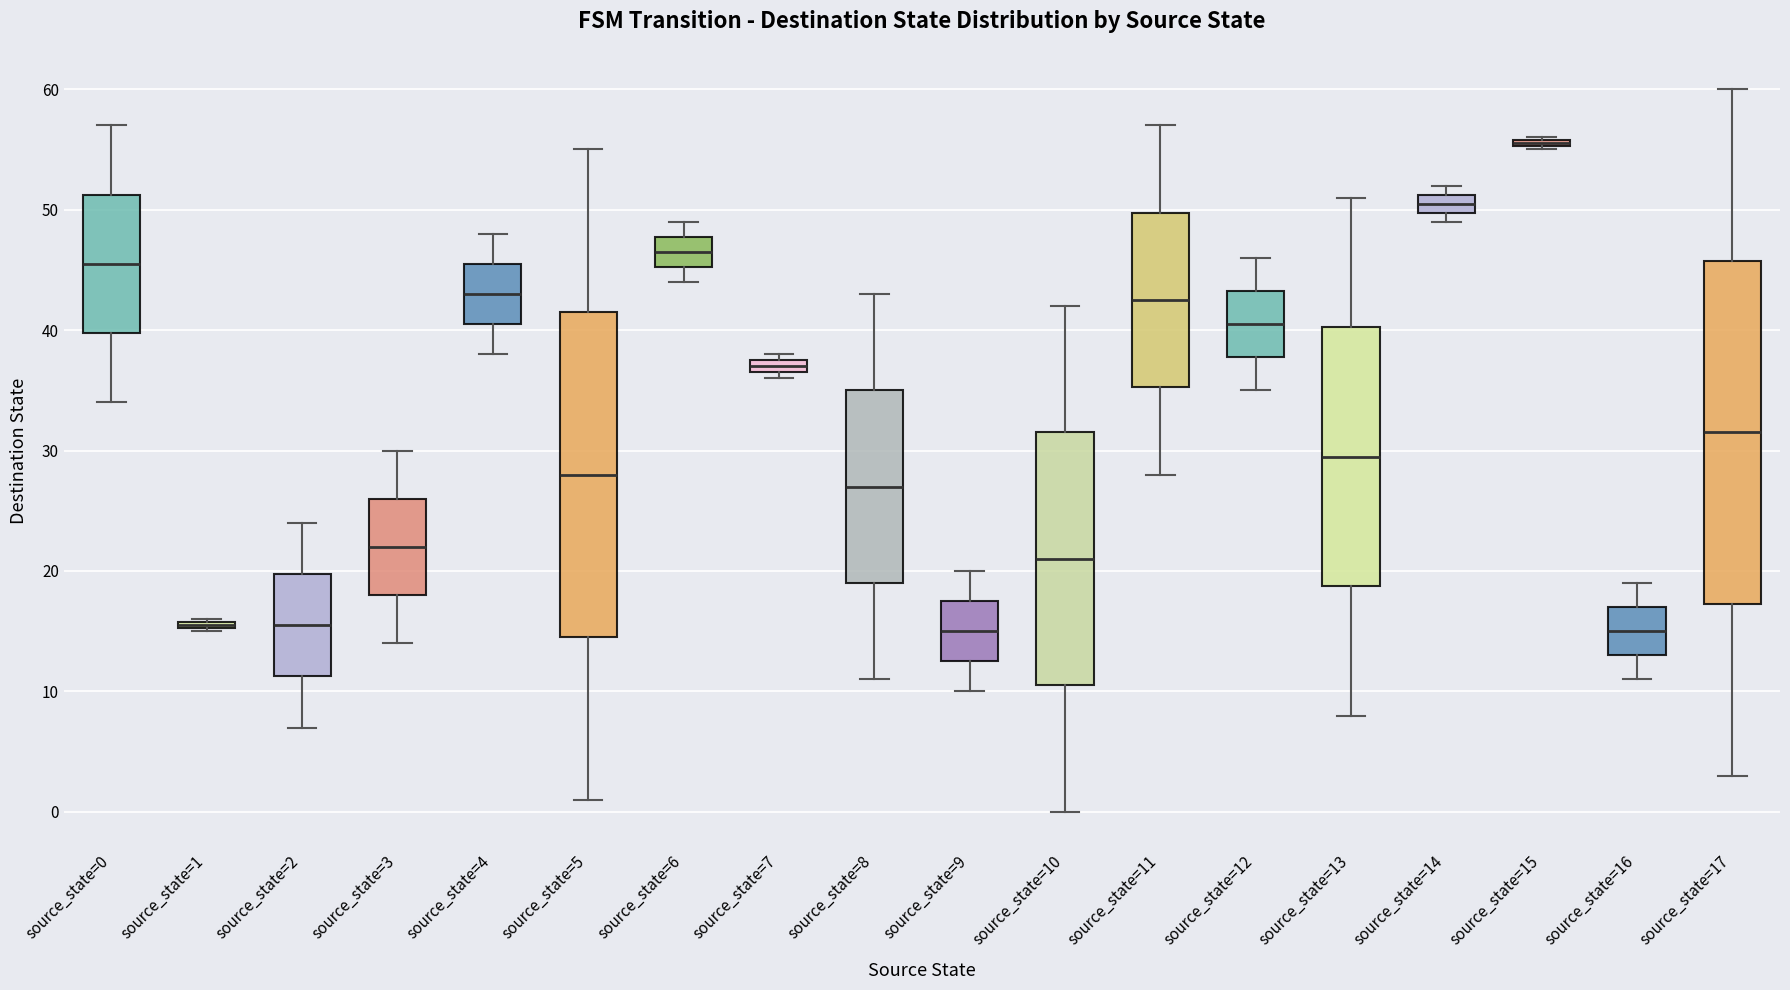

Which box is the tallest, from its lower edge to its upper edge?

source_state=17